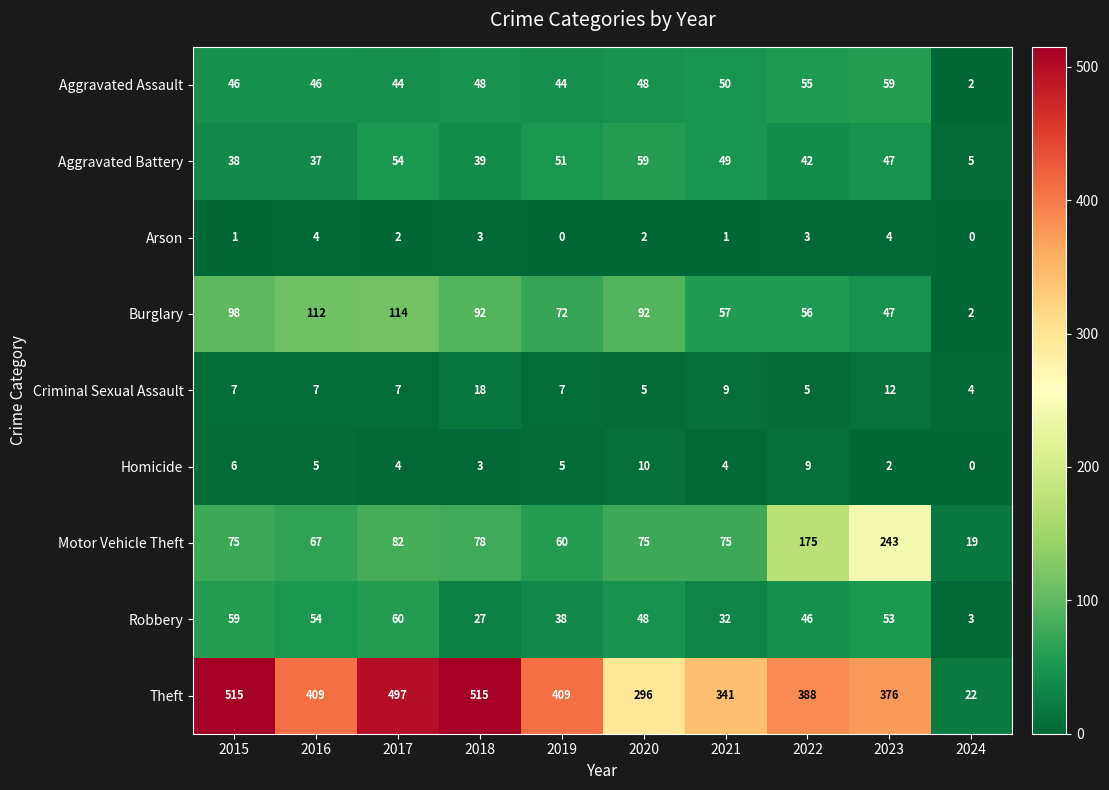

At which category is the sum across all series the highest?

2017